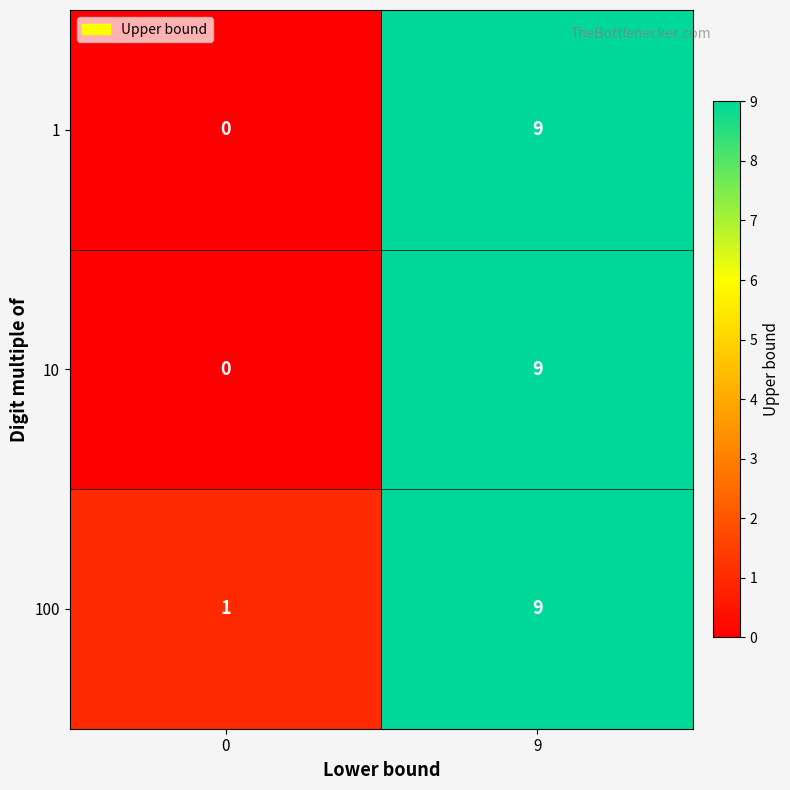

Reading left to right, extract all data points from this chart.

1: 0	9
10: 0	9
100: 1	9